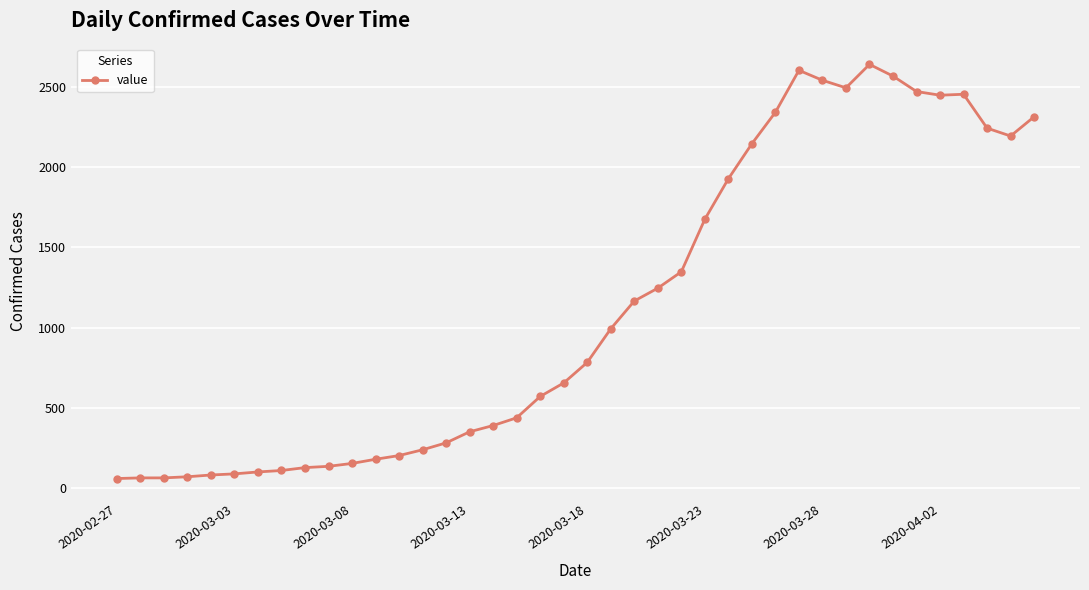

What is the smallest value displayed?

61